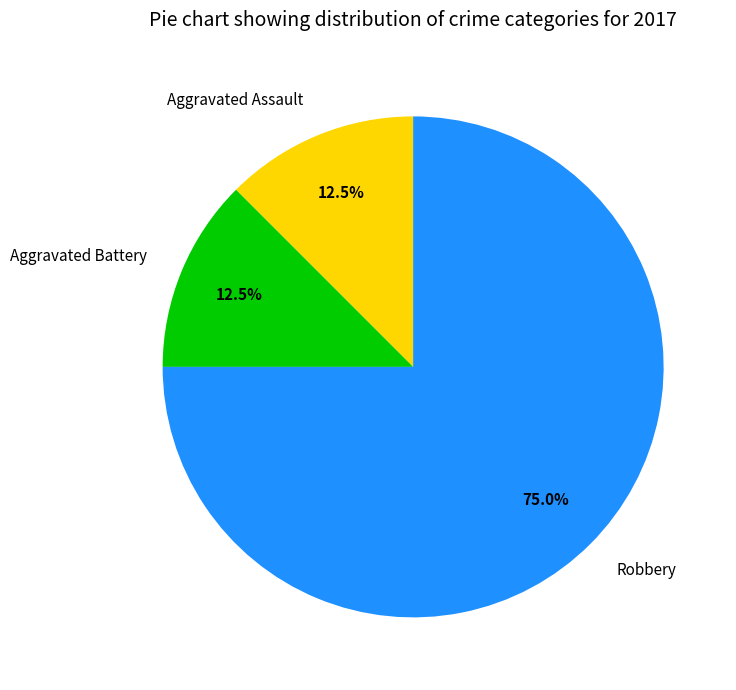

Which category has the biggest portion of the pie?

Robbery